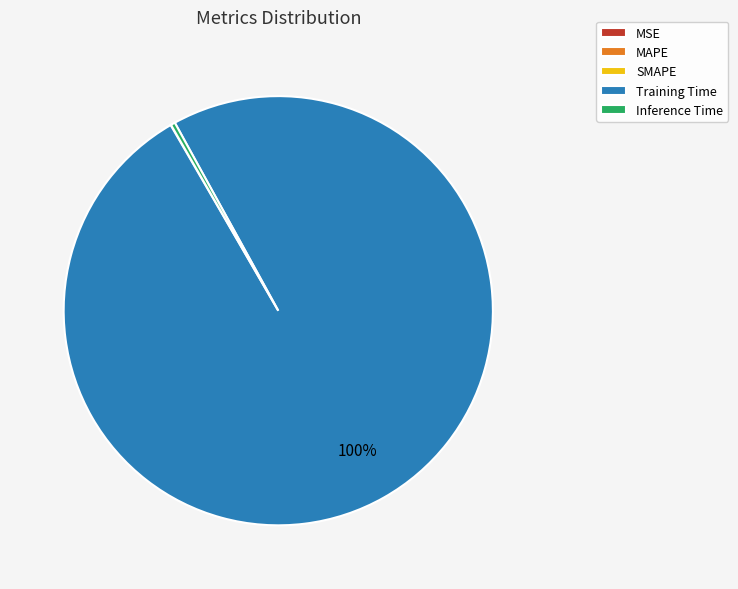

What percentage is the Training Time slice, to the nearest percent?

100%